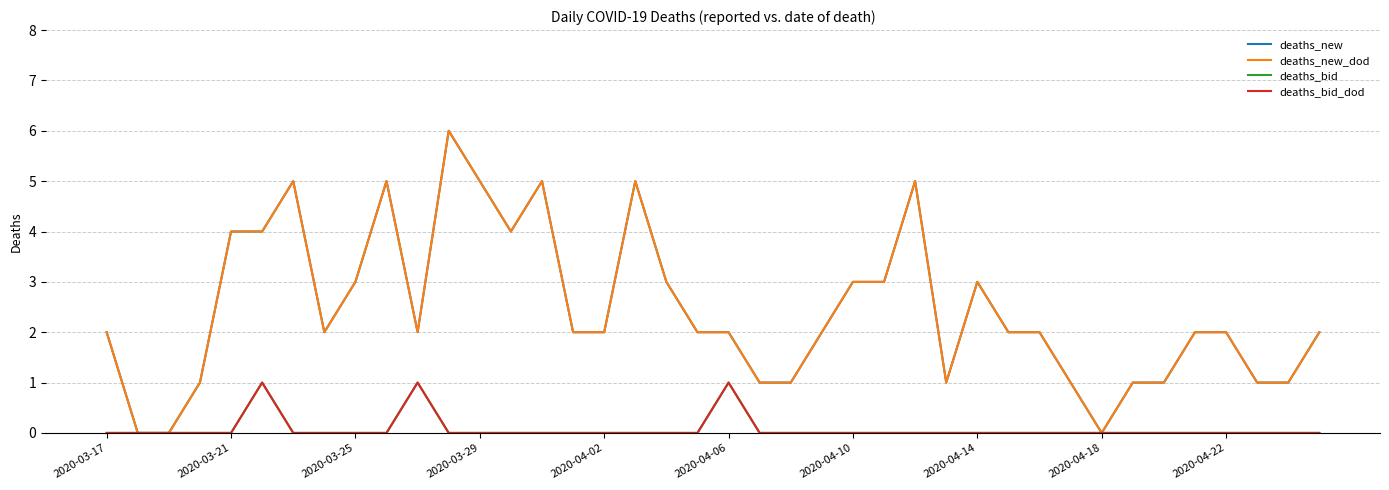

True or false: deaths_new and deaths_bid_dod intersect in this chart.

False